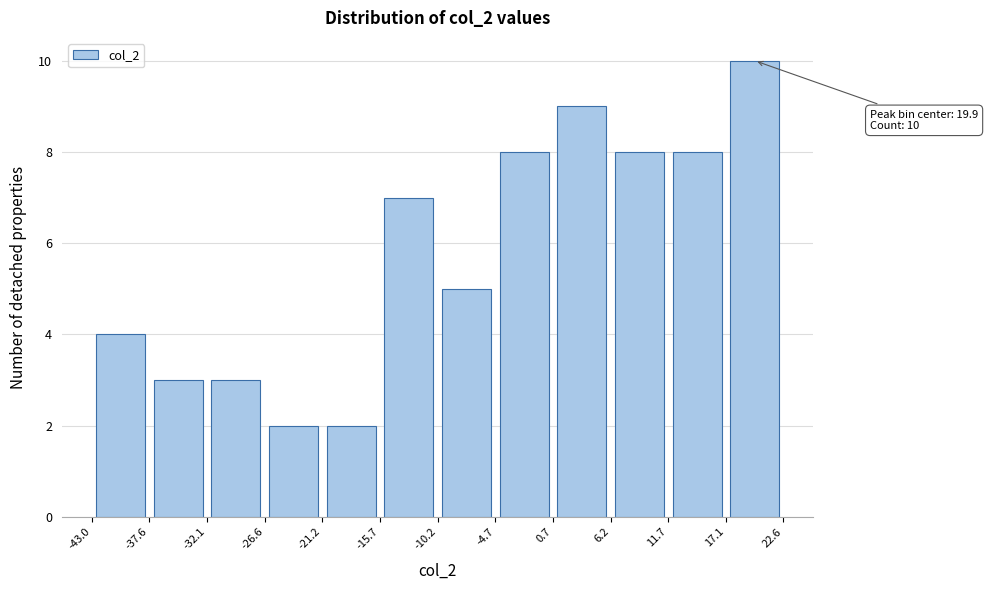

Which range on the x-axis has the tallest bar?

17.1 to 22.6